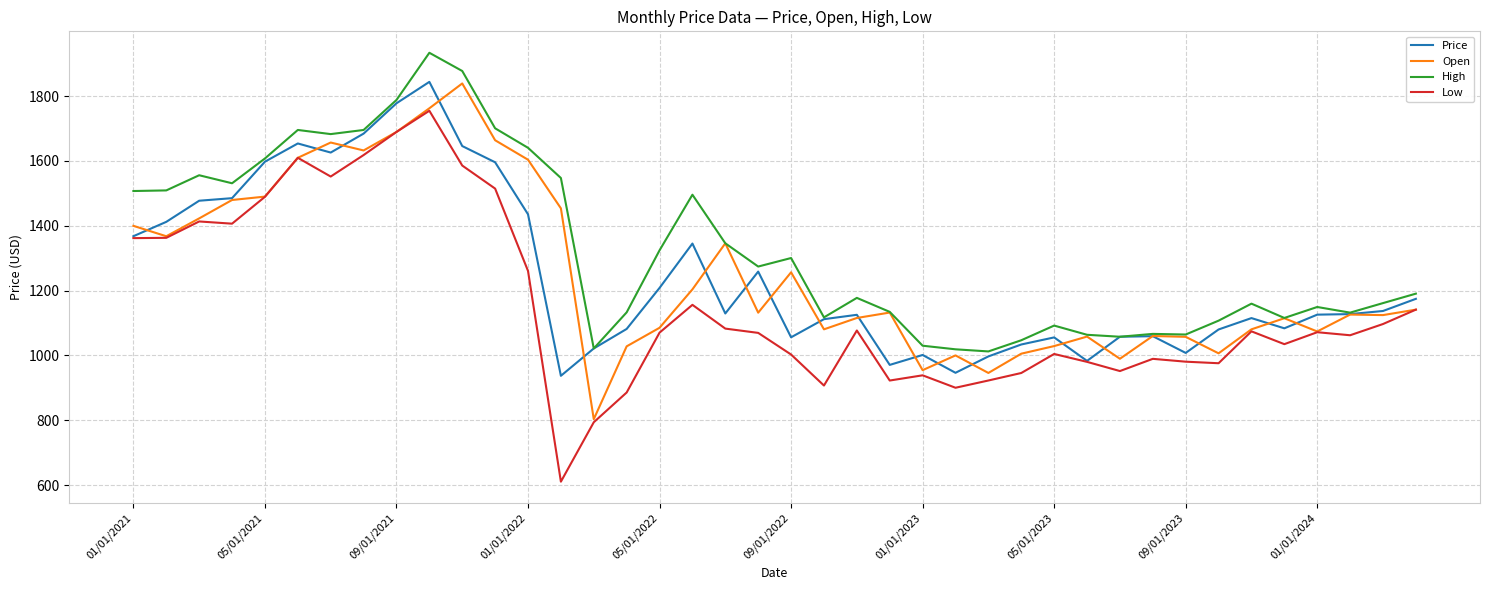

What is the minimum value shown in the chart?

610.3